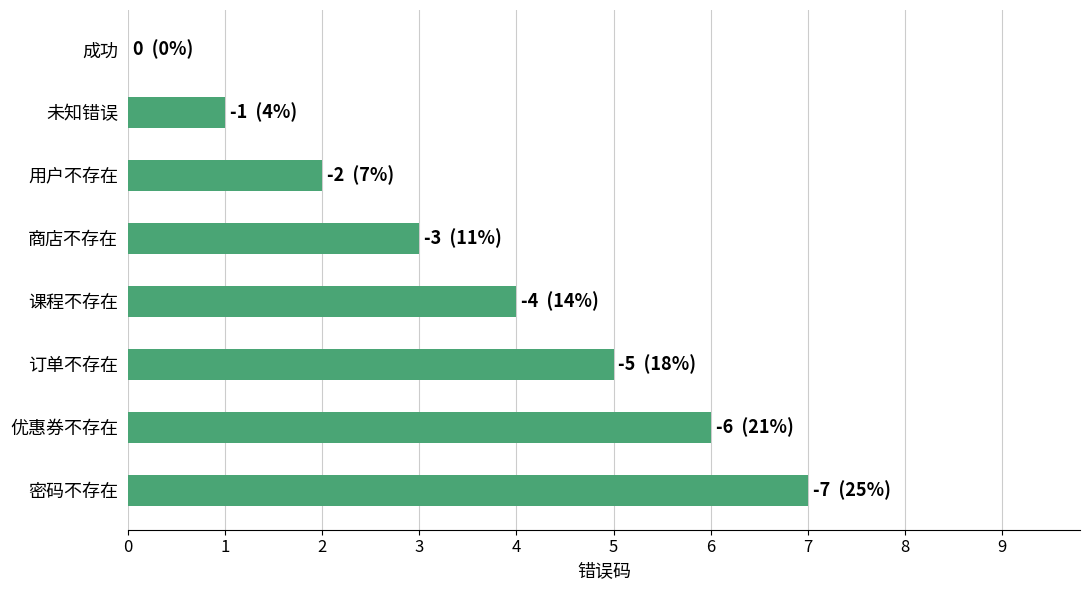

What is the sum of the values at 课程不存在 and 用户不存在?

6